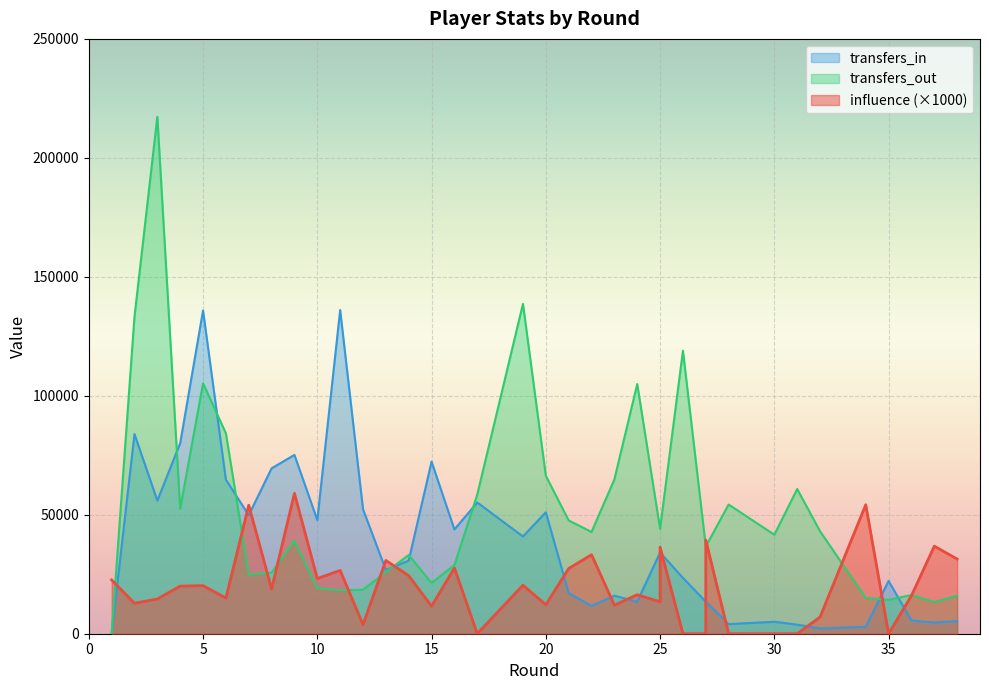

Is it true that transfers_out equals 36681 at 27?

True